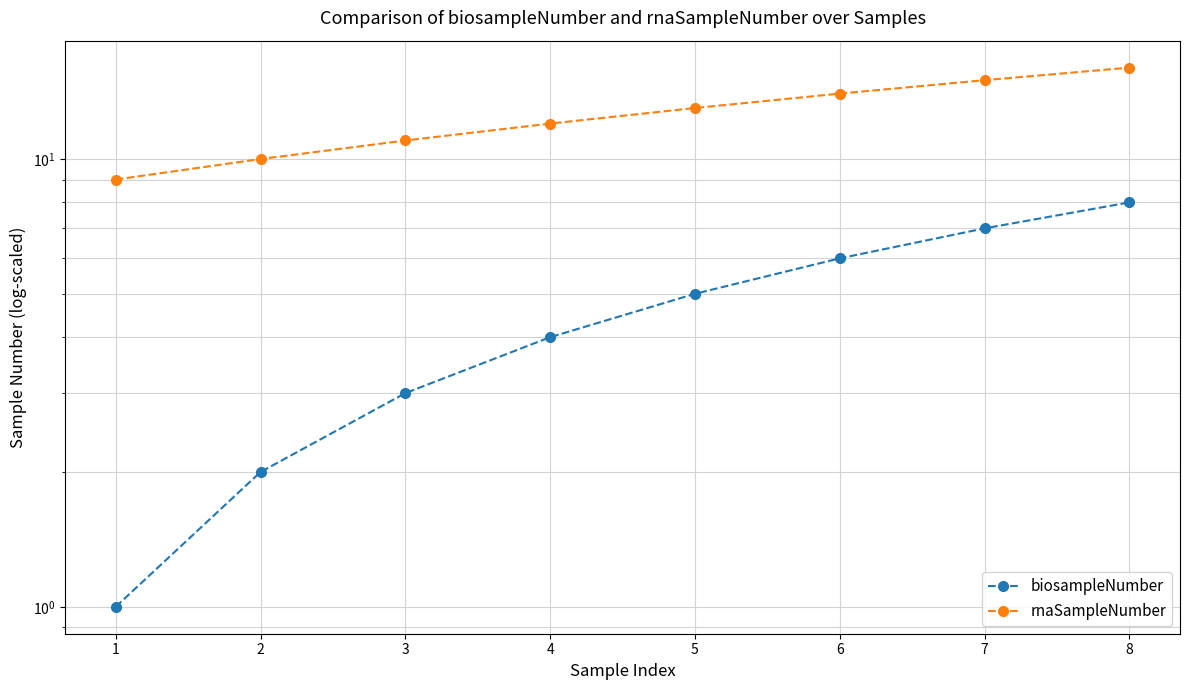

True or false: rnaSampleNumber has more than 2 interior local peaks.

False